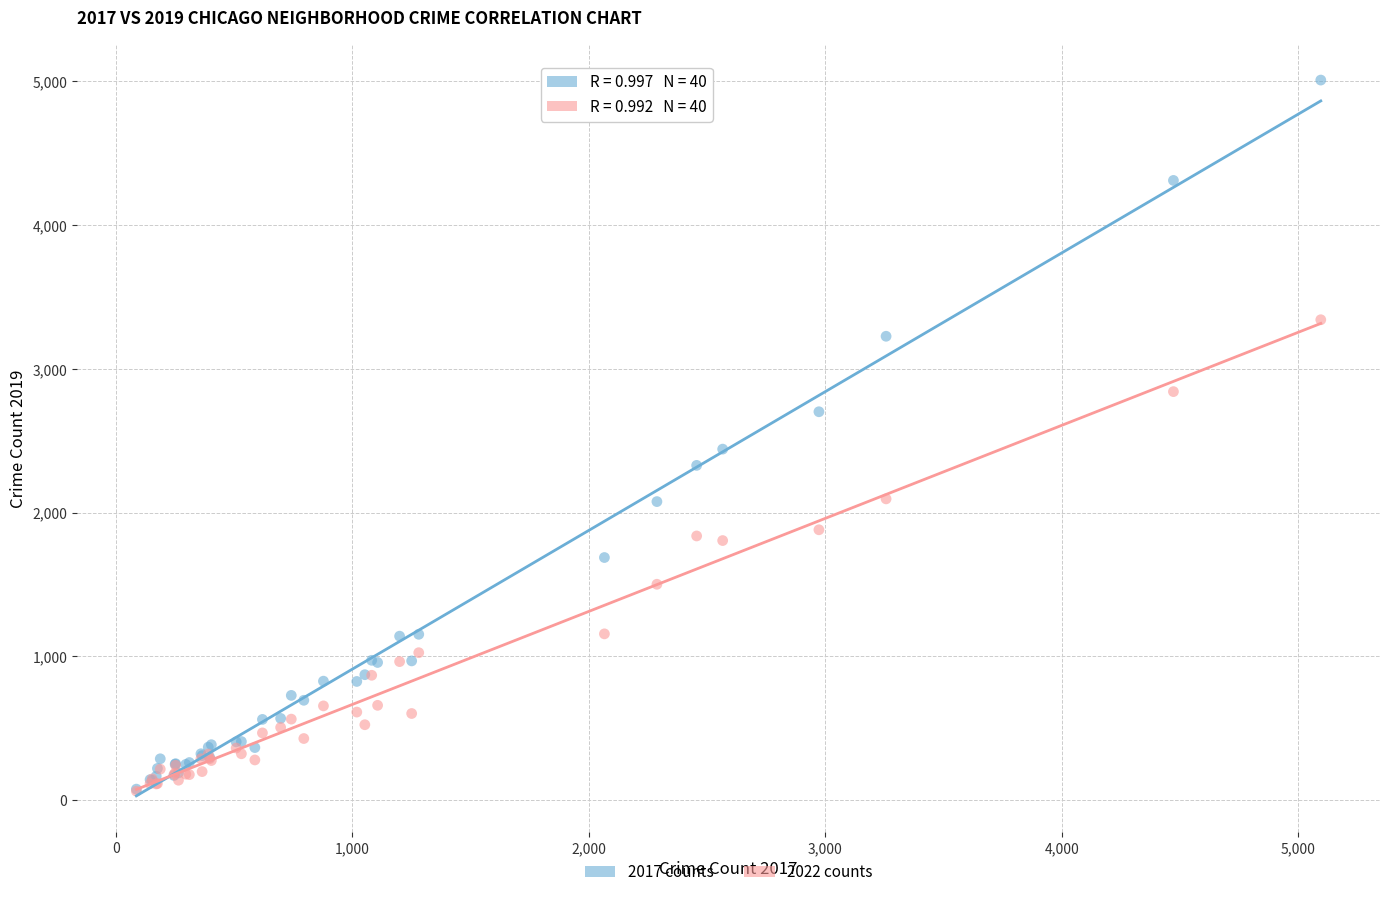

Across all series, what Y value is closest to 2535?

2441